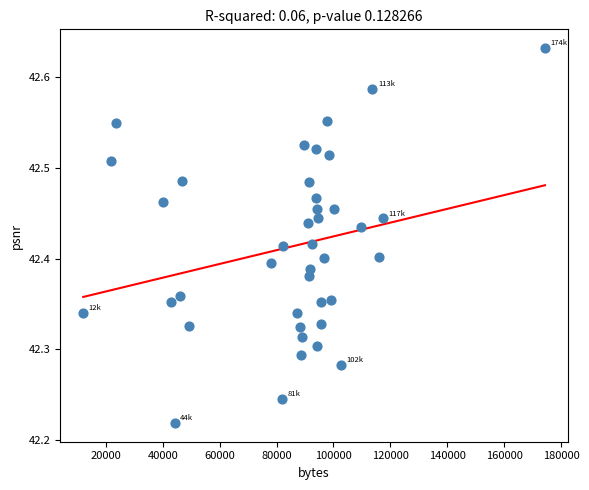

What is the range of Y values (max minus min)?

0.4